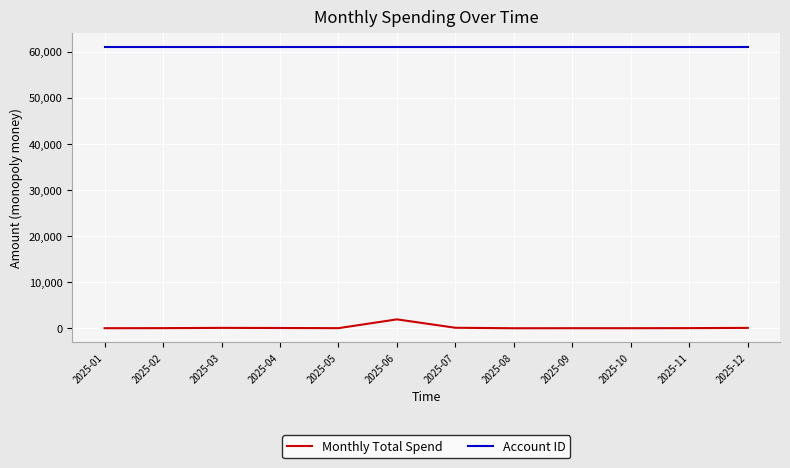

Which series has the largest range (max minus min)?

Monthly Total Spend